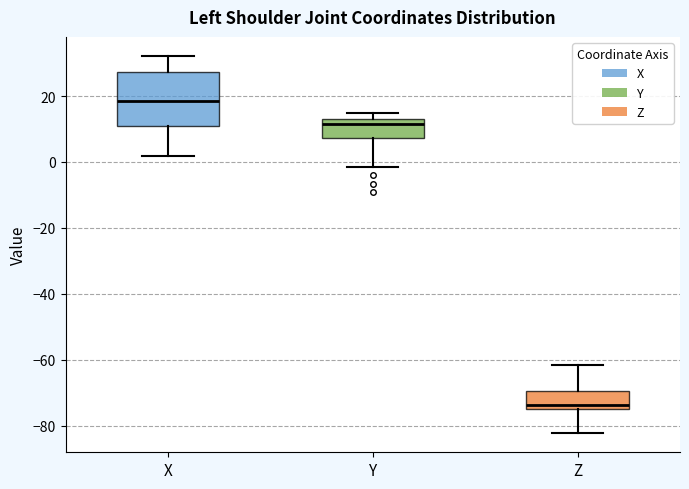

Where does the lower whisker of the box for X end on the y-axis? The values are not printed on the chart, so give them approximately, as read against the axis.

2